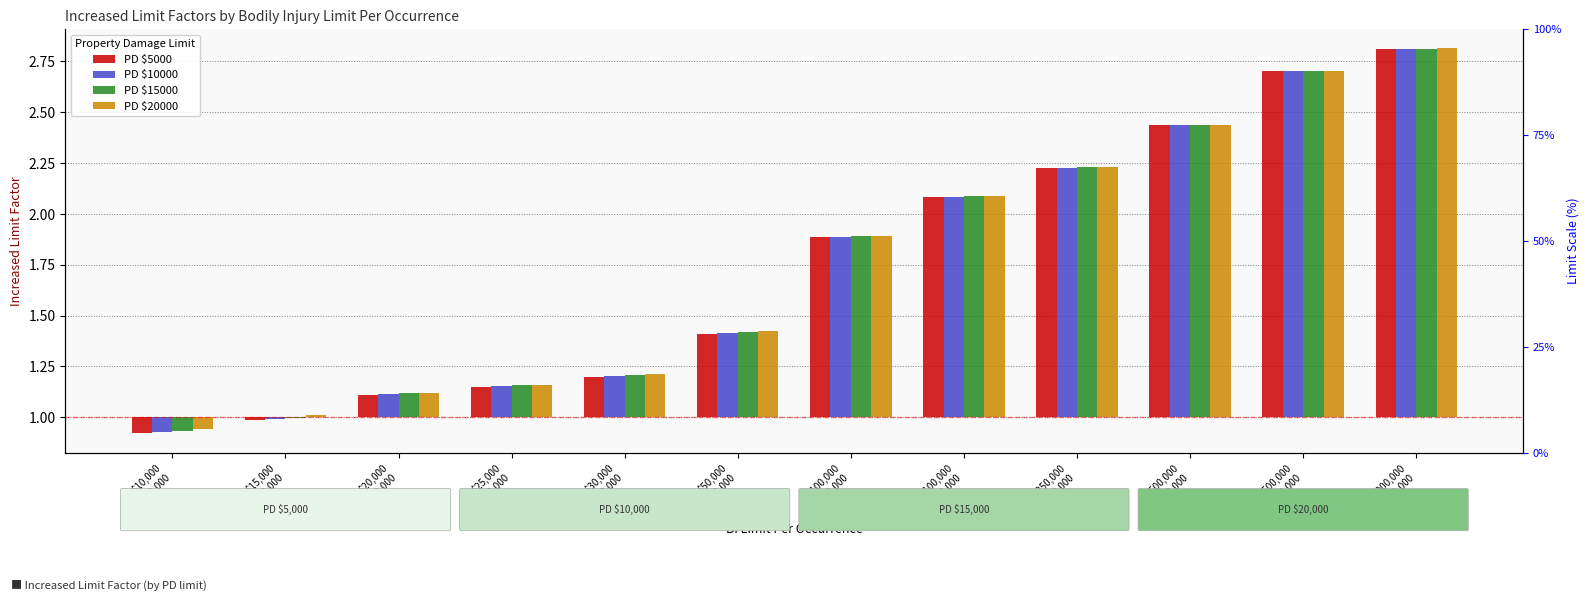

At which label does PD $5000 reach its minimum?

$10,000
/$20,000